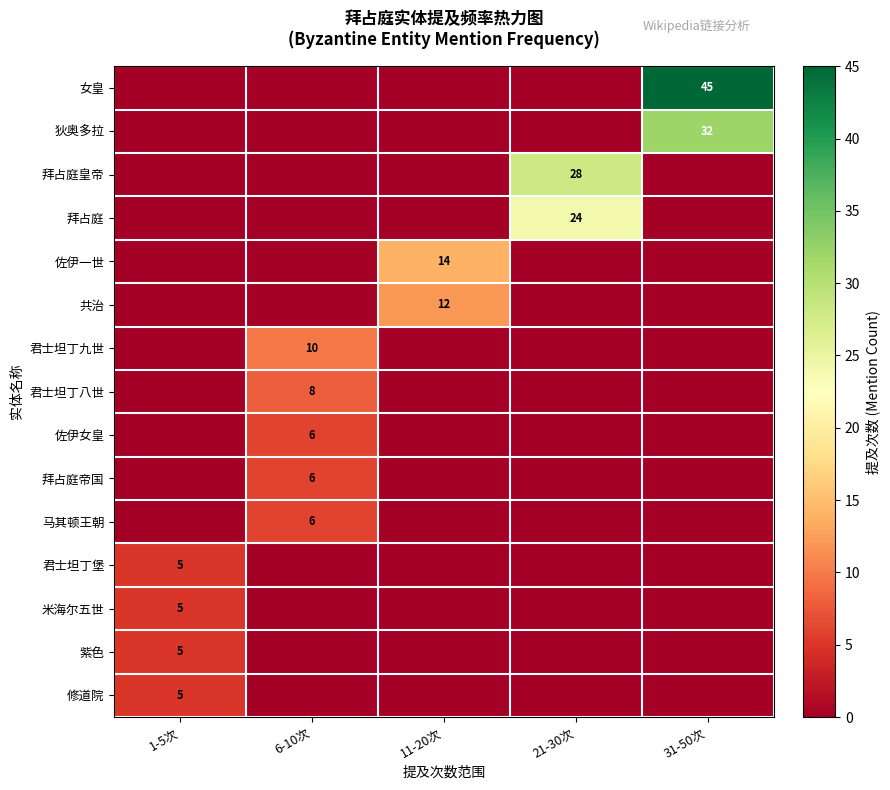

What is the spread (max minus min) of values at 6-10次?

10